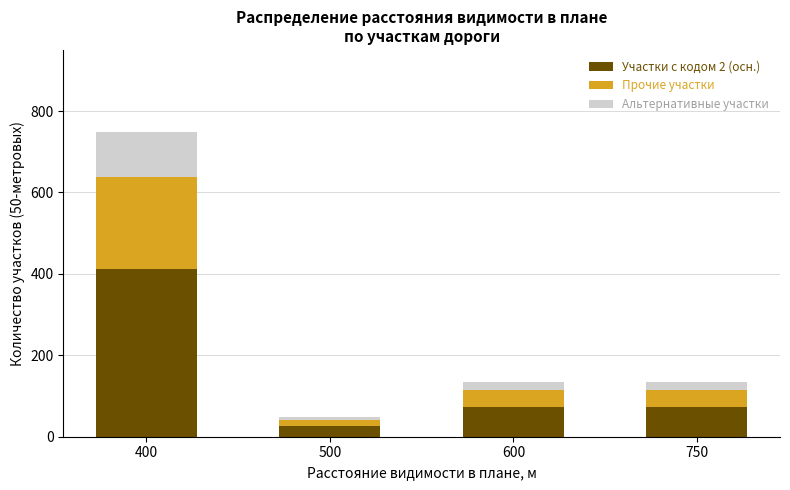

True or false: Участки с кодом 2 (осн.) has a value of 94 at 400.

False